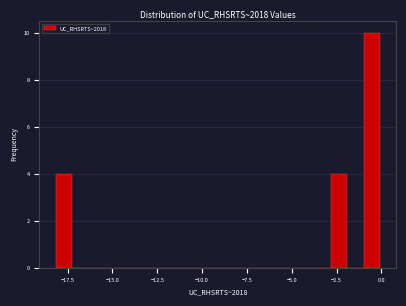

Around what value on the x-axis is the tallest bar? Give the approximate position of its centre, as read against the axis.

-0.5